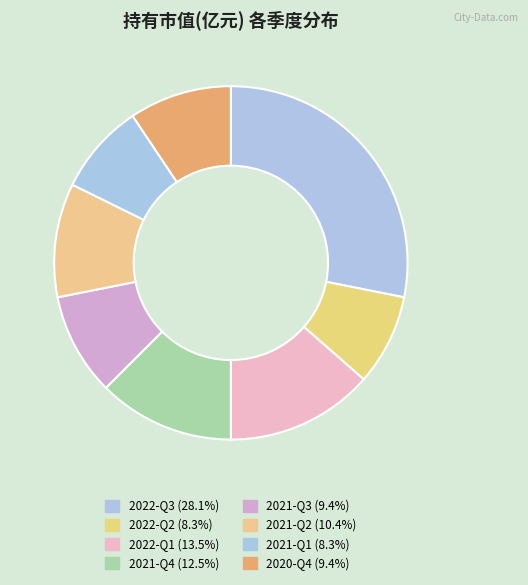

How many slices are in this pie chart?

8